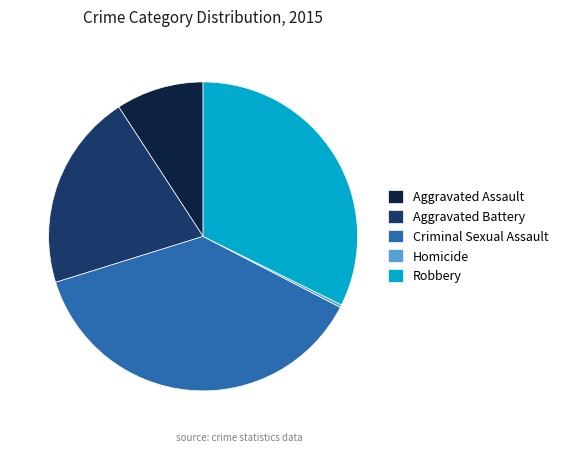

The Homicide slice represents 14% of the pie. True or false?

False